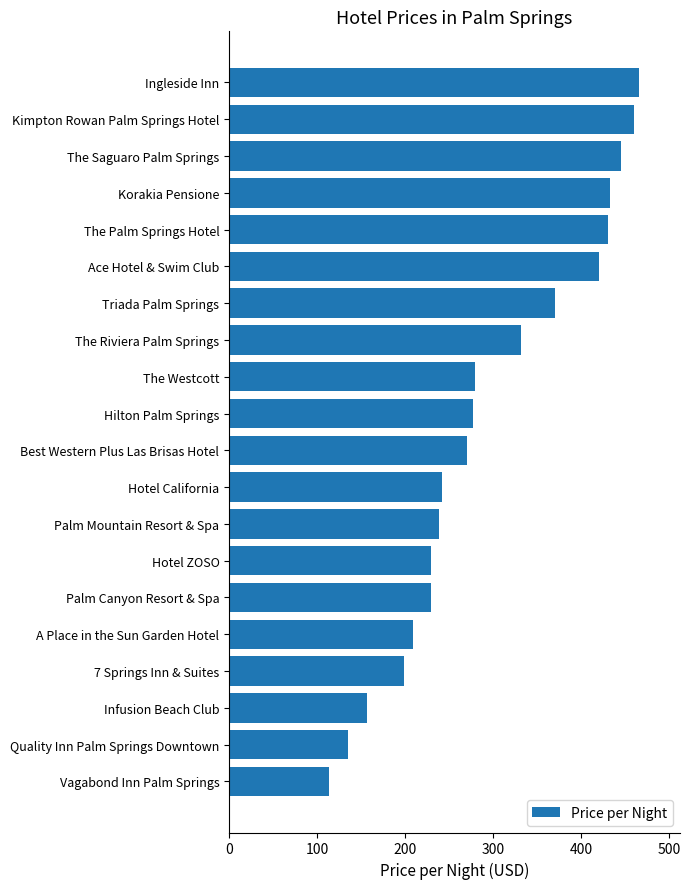

What is the value of the 1st bar from the top?

466